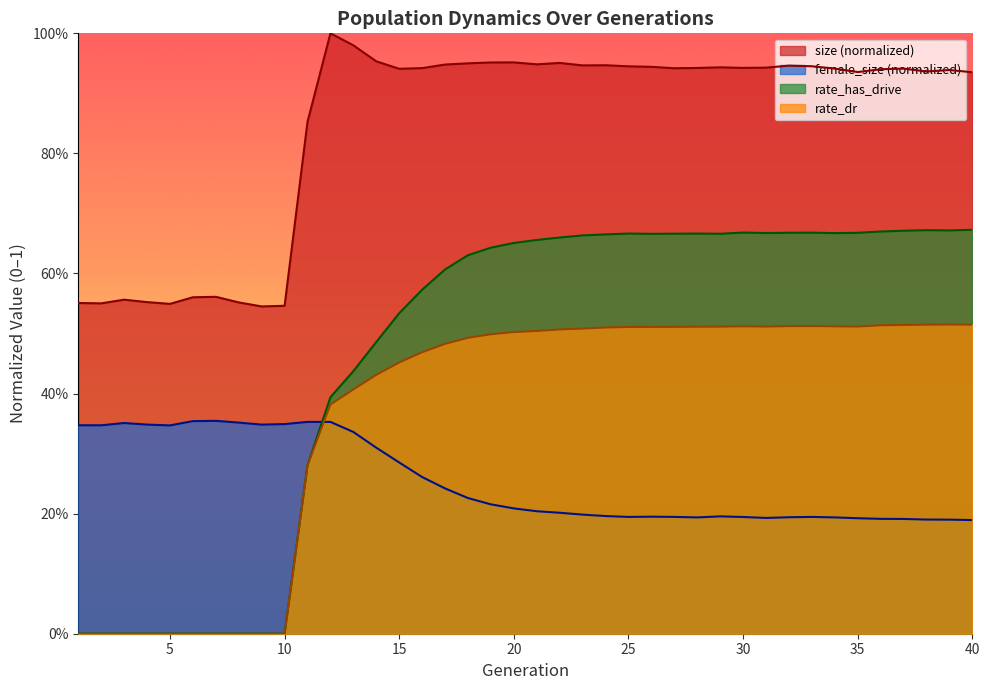

Rank the series by their maximum value, from lowest to highest.

female_size (normalized), rate_dr, rate_has_drive, size (normalized)